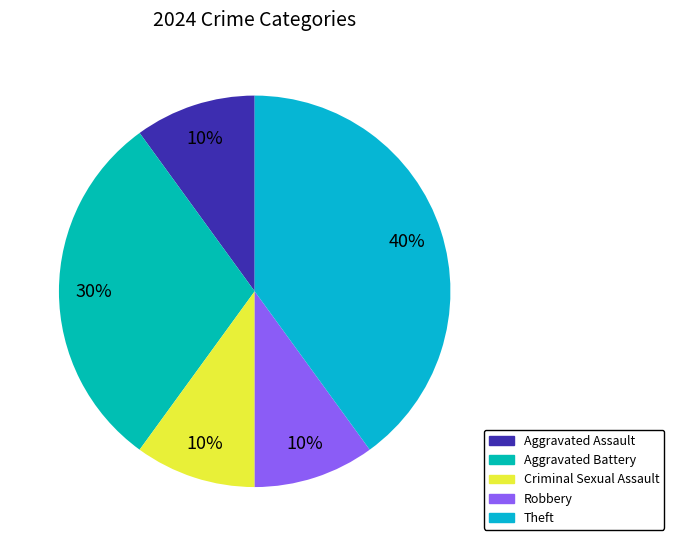

To the nearest percent, what portion does Criminal Sexual Assault represent?

10%